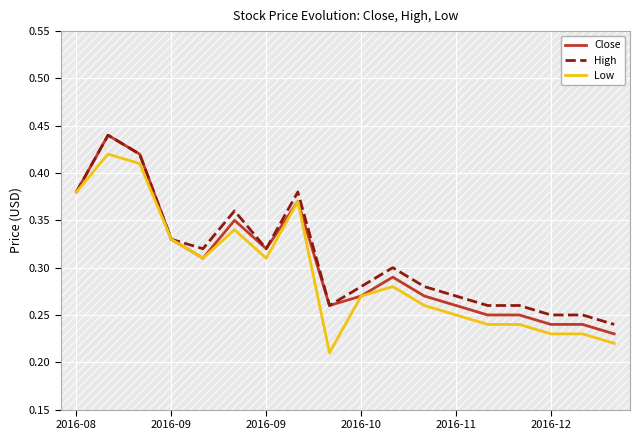

How many data points does each series have?

18